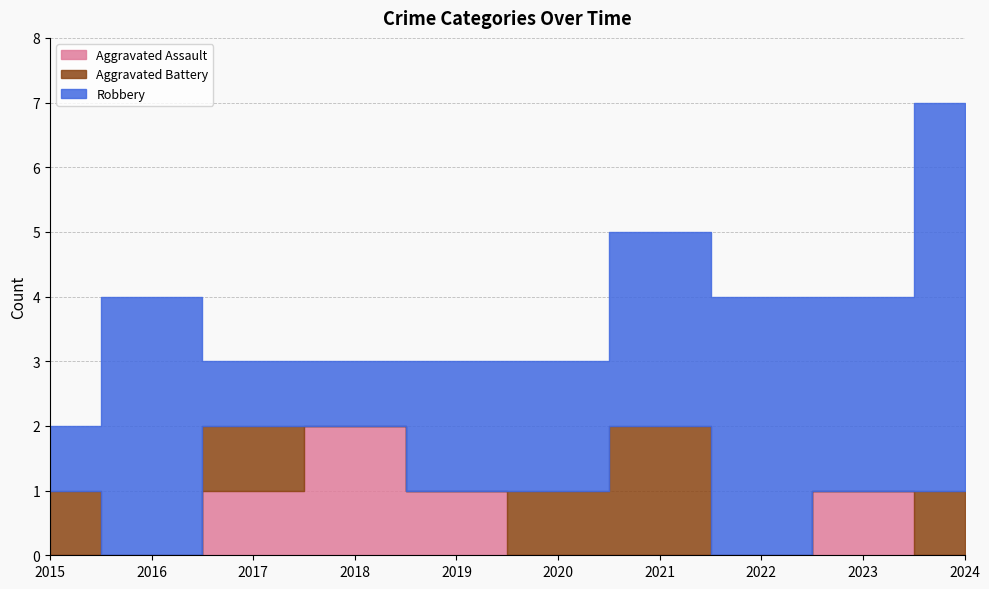

The value of Robbery at 2022 is 6. True or false?

False